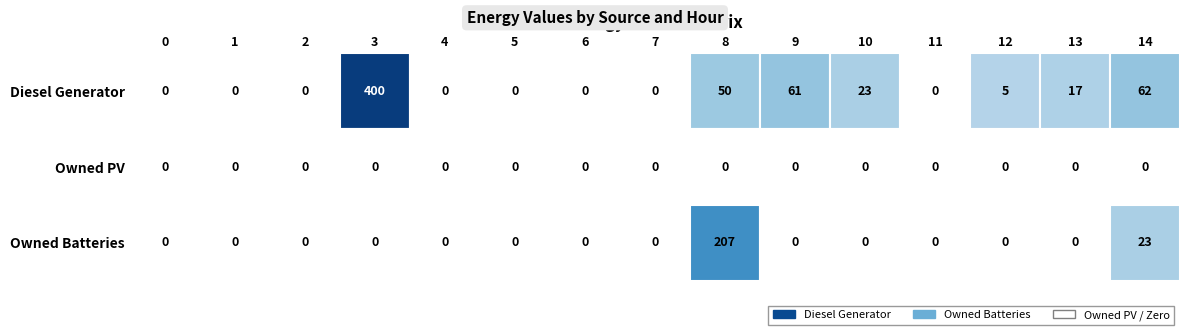

Reading right to left, list all the values displayed in this chart.

Diesel Generator: 14=62	13=17	12=5	11=0	10=23	9=61	8=50	7=0	6=0	5=0	4=0	3=400	2=0	1=0	0=0
Owned PV: 14=0	13=0	12=0	11=0	10=0	9=0	8=0	7=0	6=0	5=0	4=0	3=0	2=0	1=0	0=0
Owned Batteries: 14=23	13=0	12=0	11=0	10=0	9=0	8=207	7=0	6=0	5=0	4=0	3=0	2=0	1=0	0=0